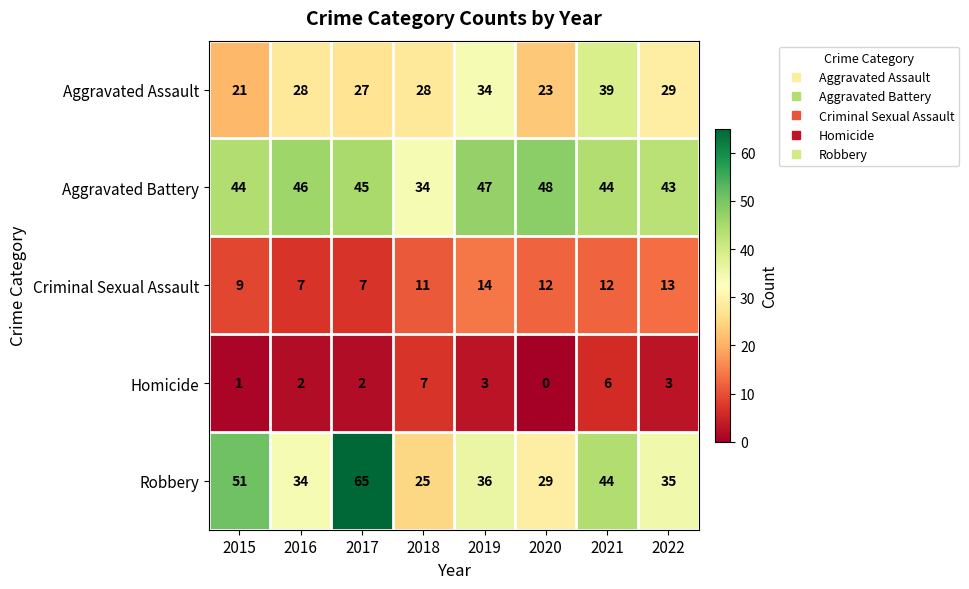

What is the difference between the second highest and second lowest values in the Aggravated Assault series?

11